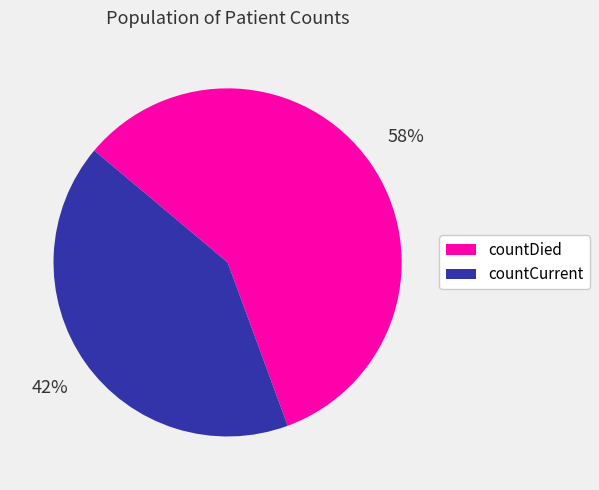

To the nearest percent, what is the average slice percentage?

50%